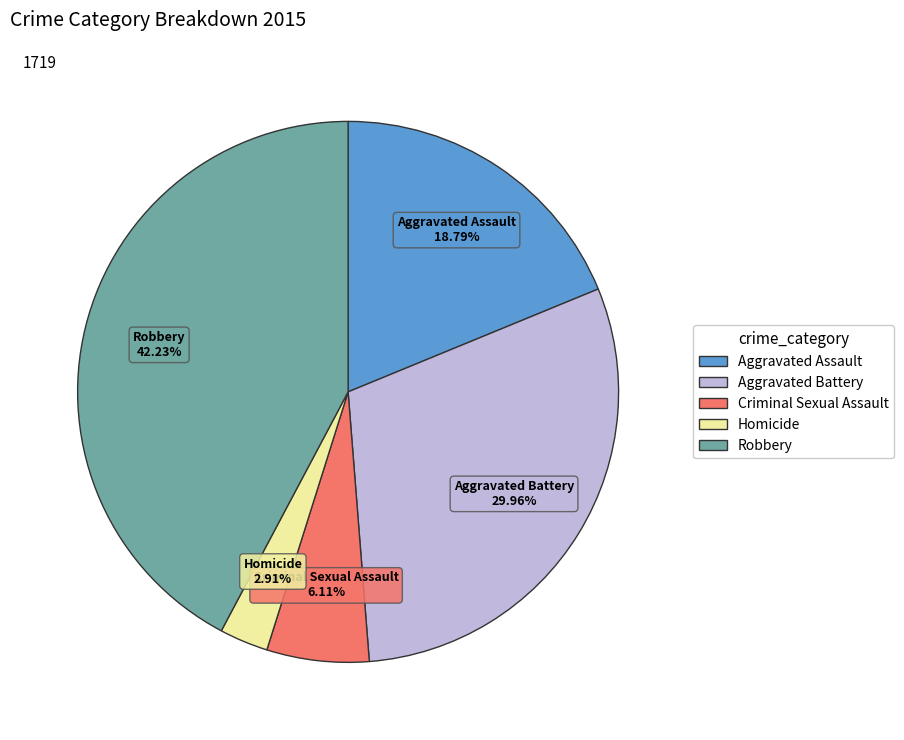

Count the number of slices in the pie.

5